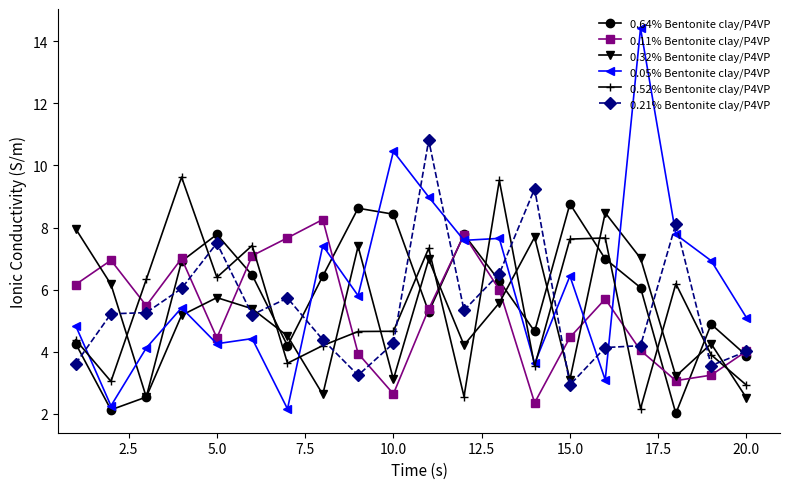

What is the minimum value for 0.32% Bentonite clay/P4VP?

2.5